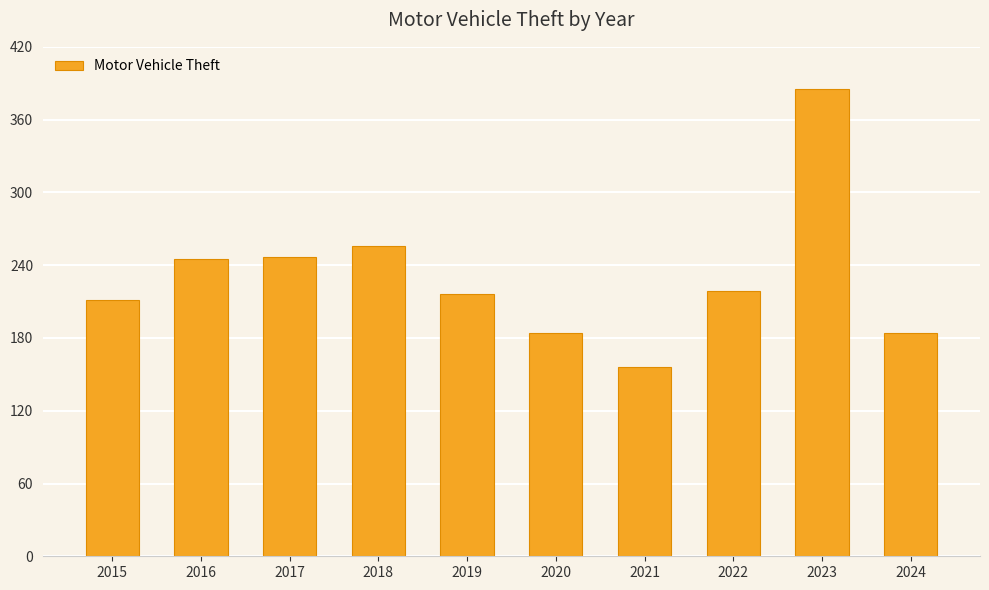

Reading right to left, what are all the values shown in this chart?

2024=184	2023=385	2022=219	2021=156	2020=184	2019=216	2018=256	2017=247	2016=245	2015=211